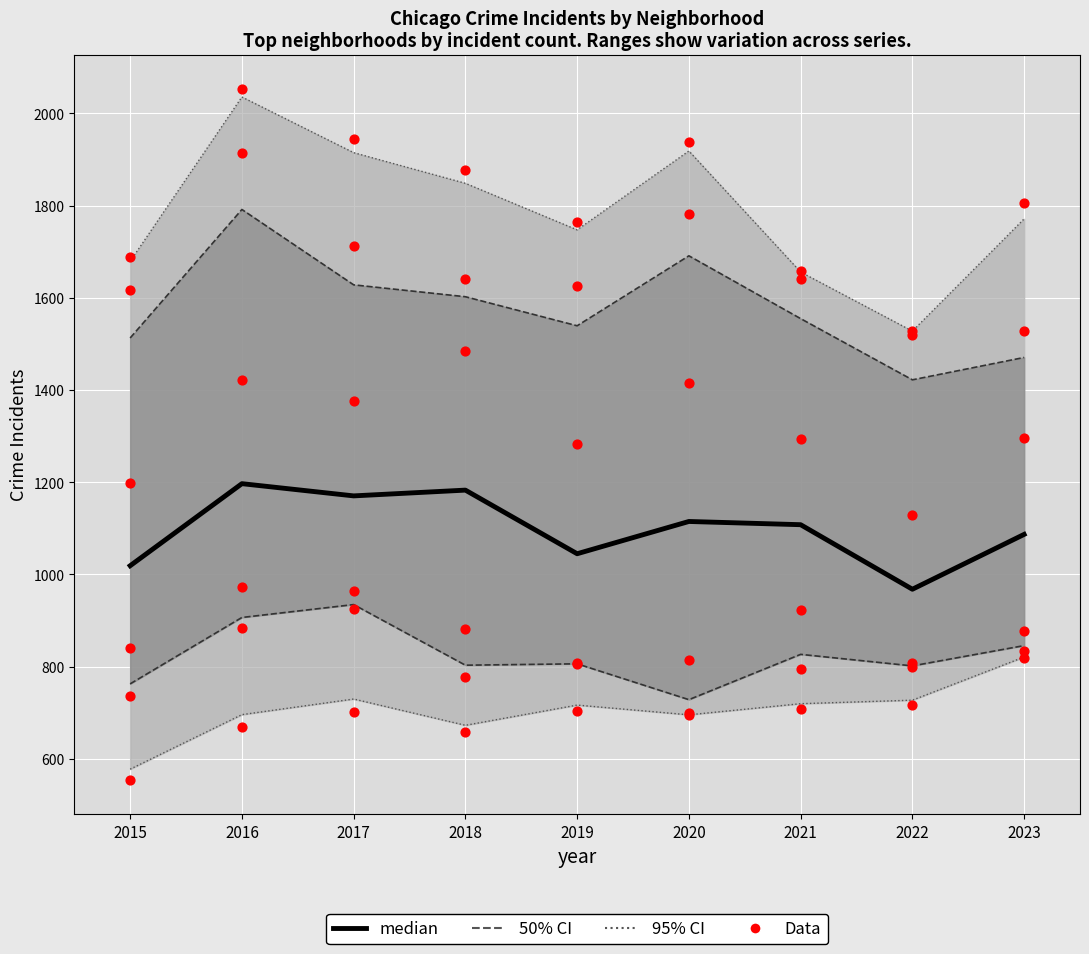

Is the value of median at 2016 greater than the value of Data at 2023?

No